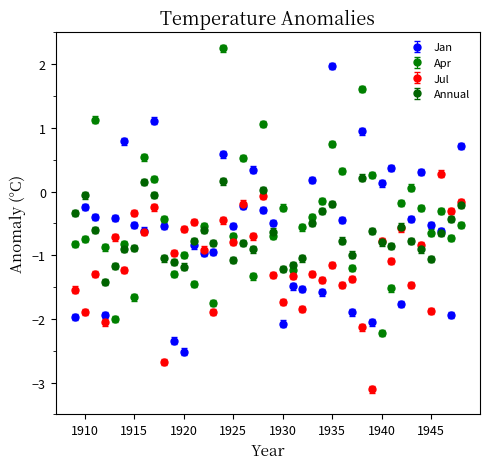

True or false: Annual has more than 0 interior local peaks.

True